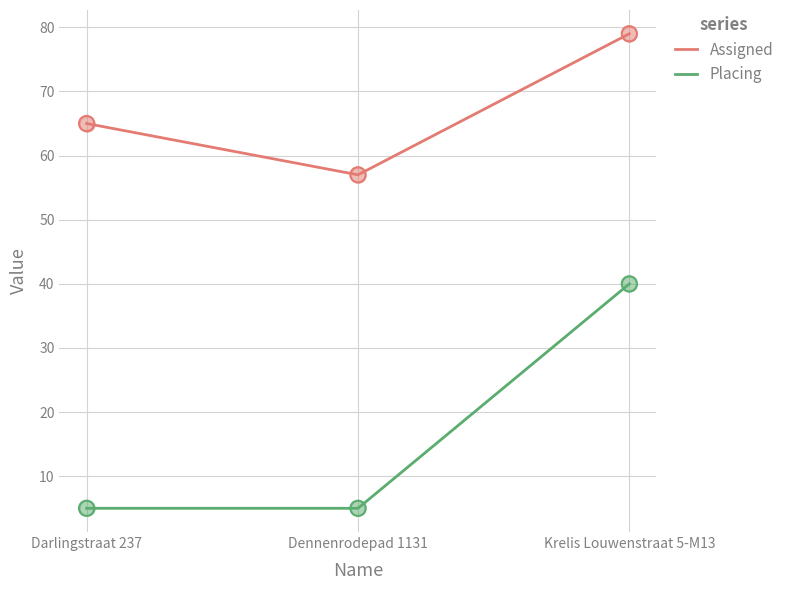

At how many categories does at least one series exceed 22?

3